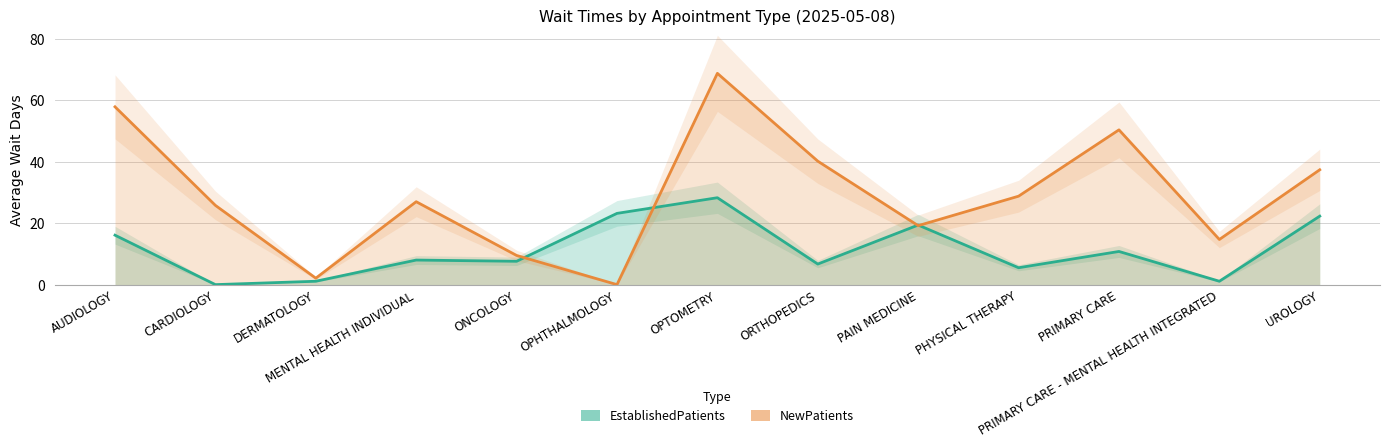

How many lines are shown in the chart?

2